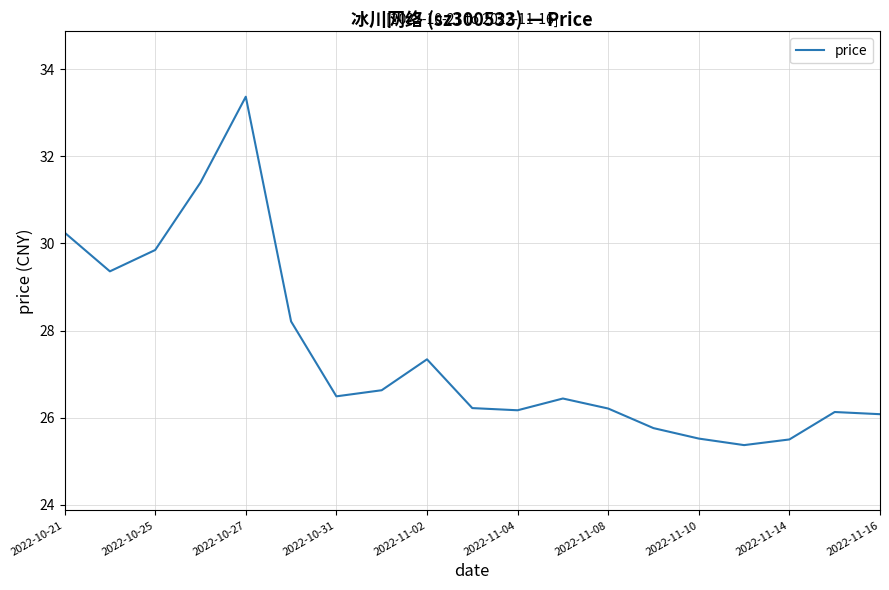

Does the chart display data point markers on the line(s)?

No